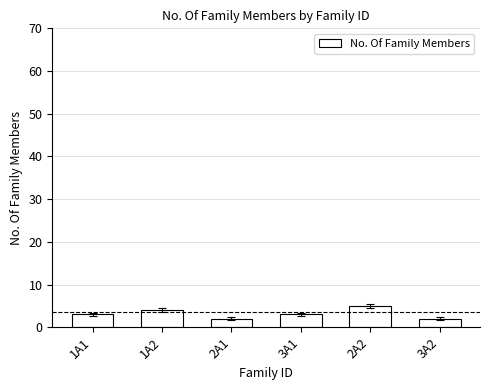

Reading right to left, list all the values displayed in this chart.

2	5	3	2	4	3